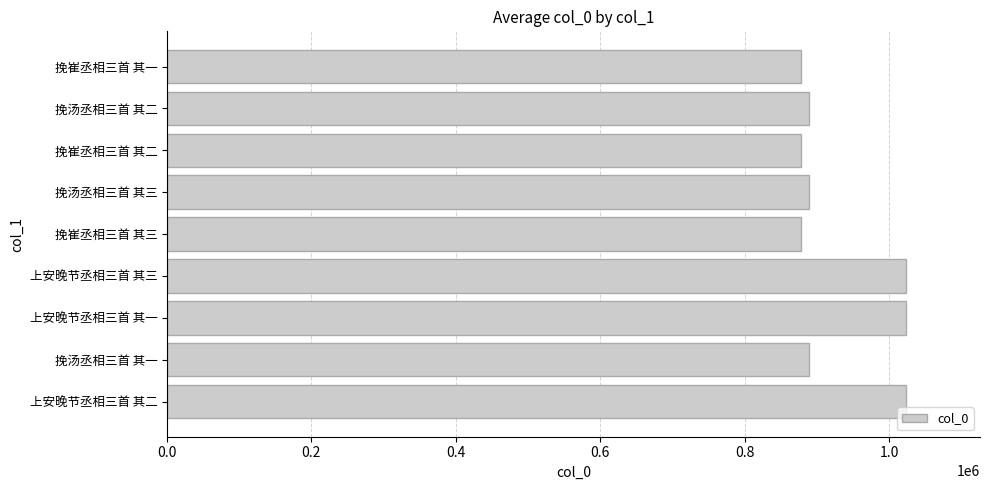

What is the average value?

930172